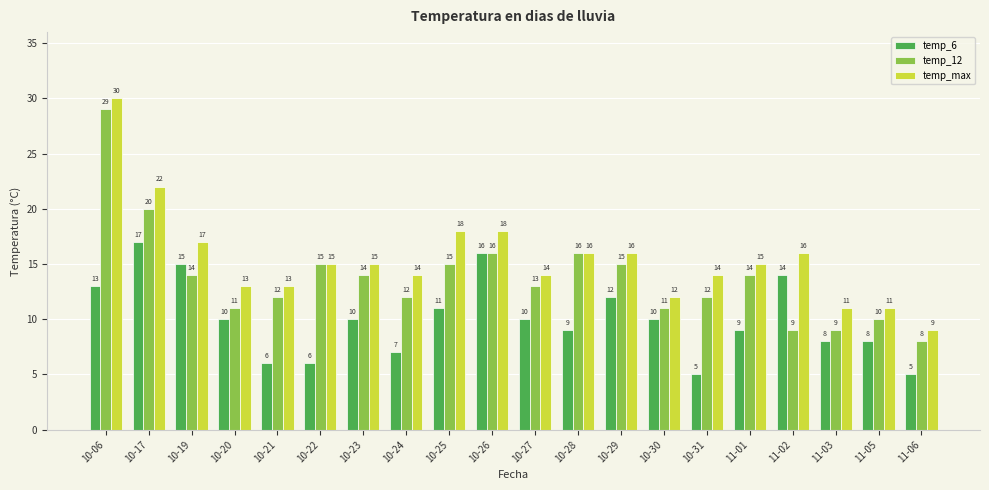

The temp_12 series shows 6 at 10-19. True or false?

False